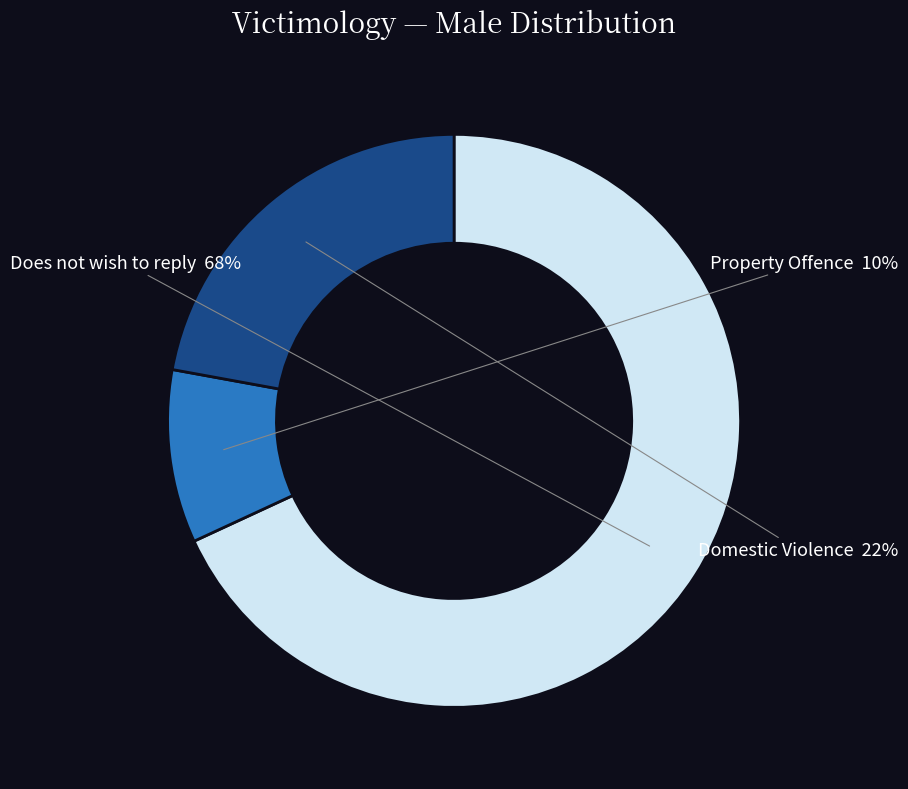

Count the number of slices in the pie.

3